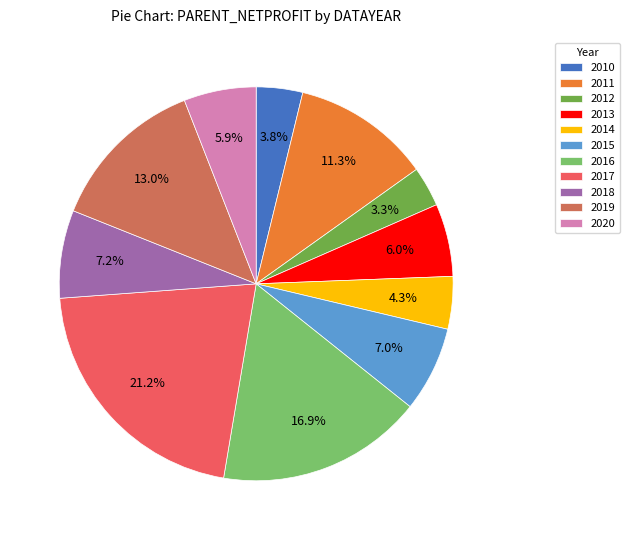

Does 2013 account for over 50% of the chart?

No